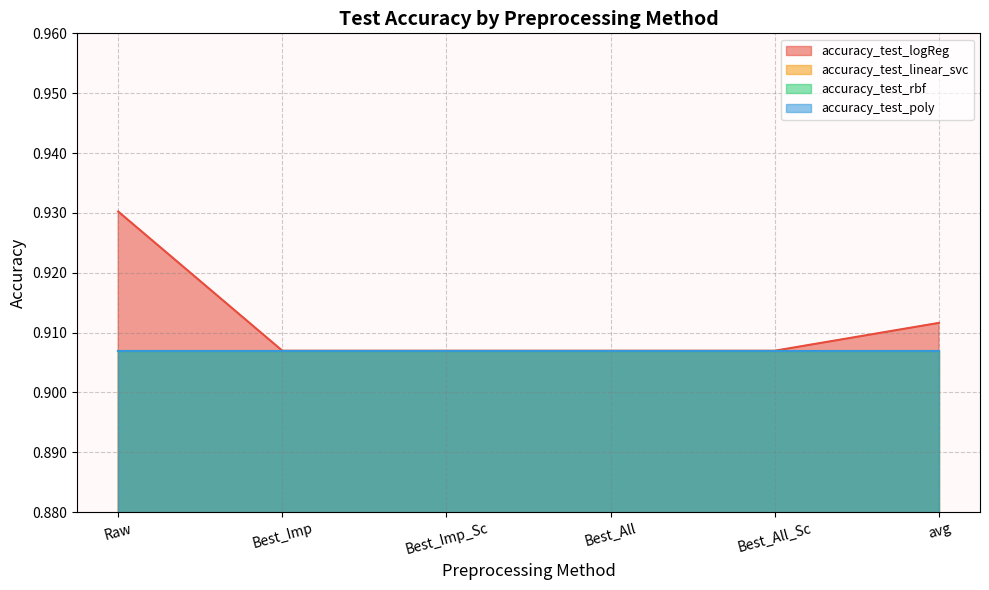

How many data points does each series have?

6